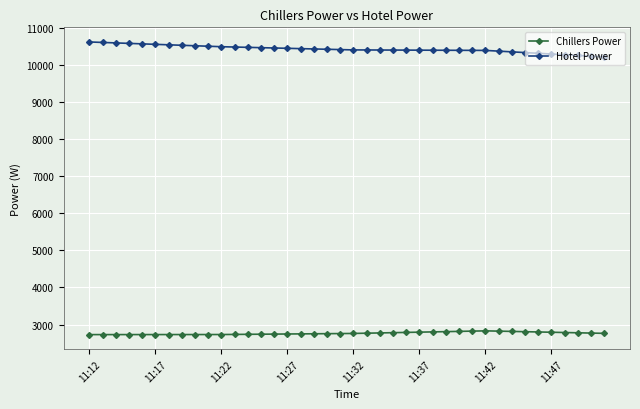

Which series has the largest total across all categories?

Hotel Power